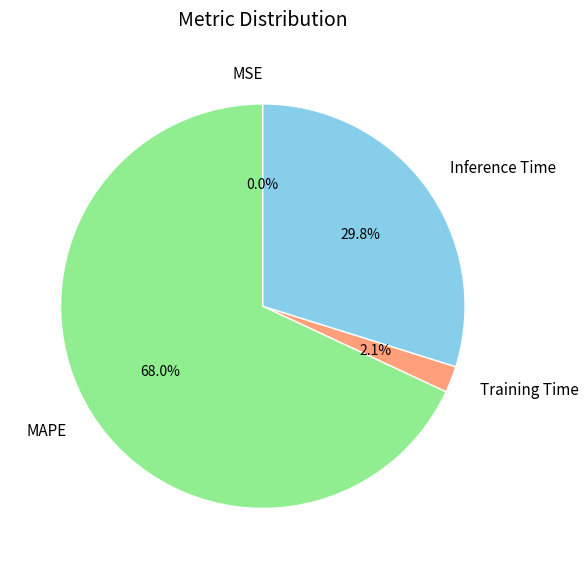

To the nearest percent, what is the combined percentage of Inference Time and MAPE?

98%